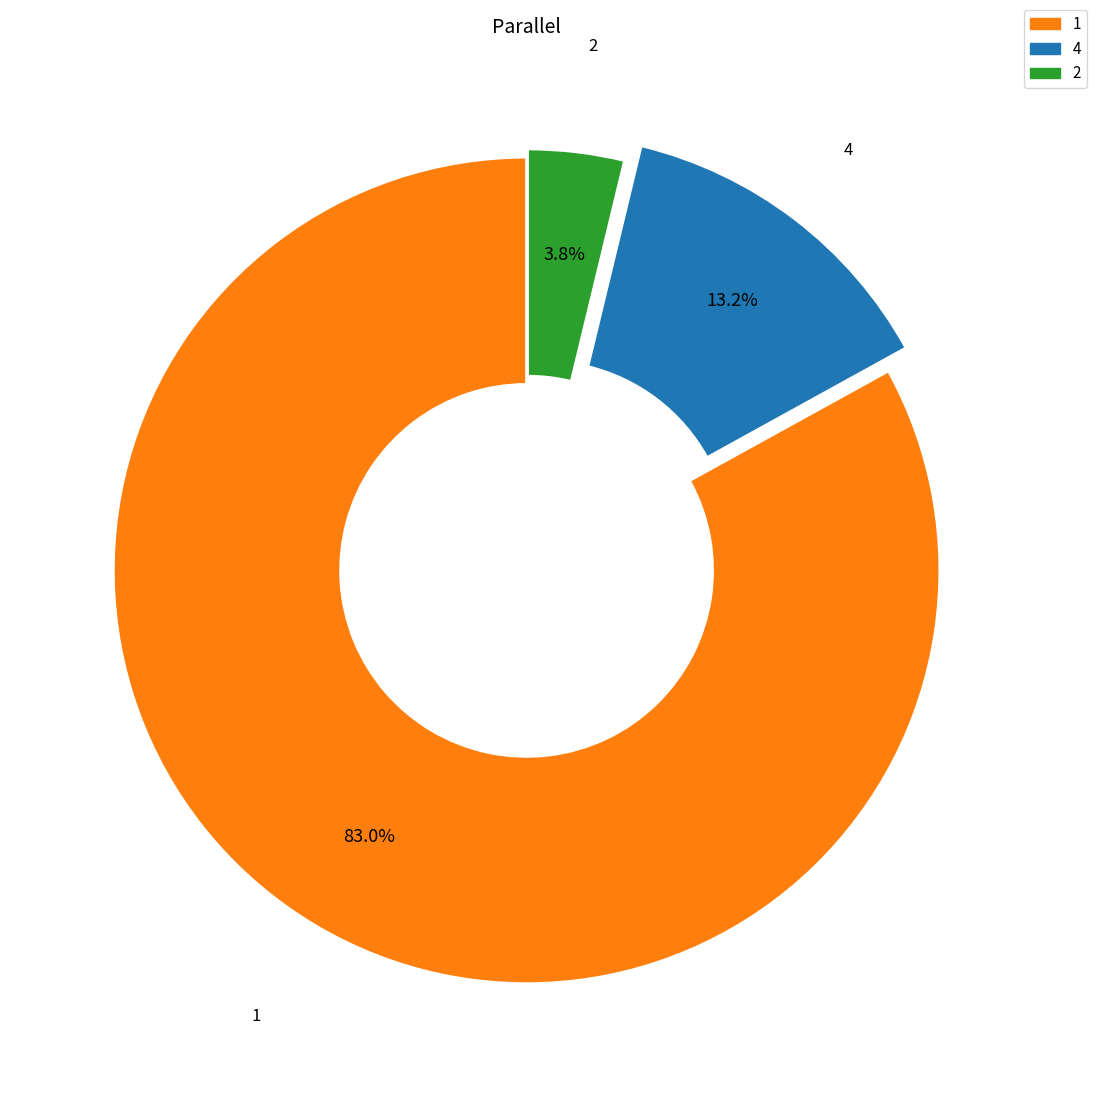

Which has a higher value, 4 or 2?

4